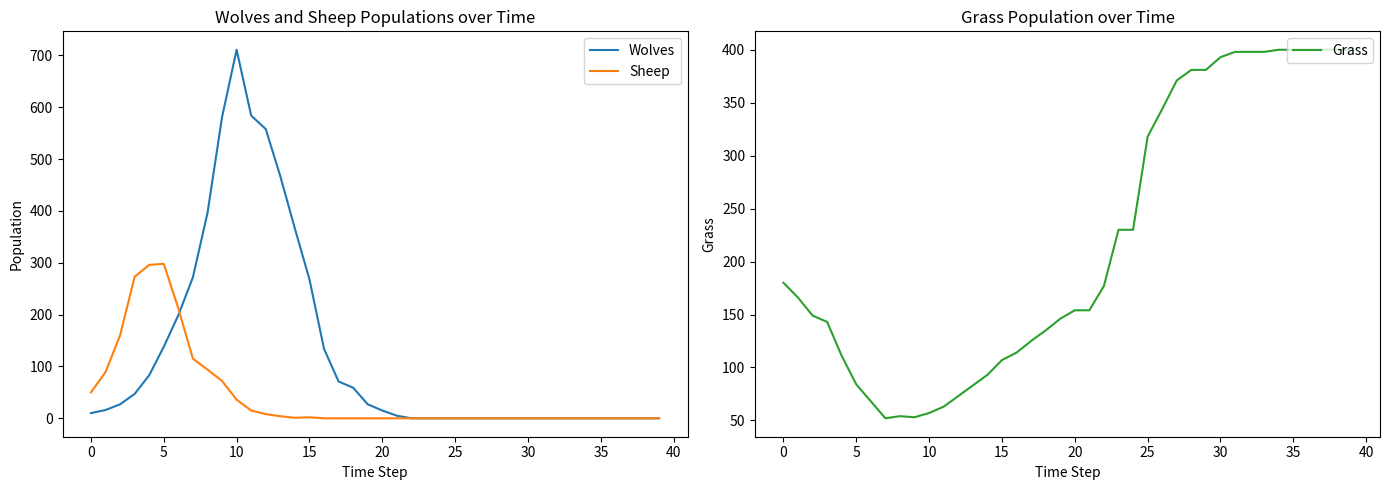

What are all the series names shown in the legend?

Wolves, Sheep, Grass